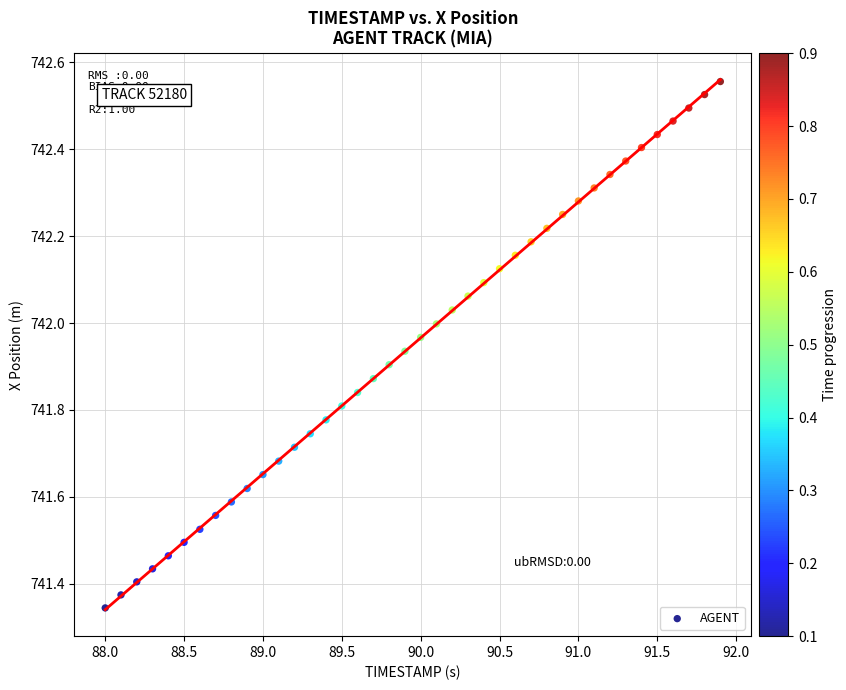

What is the range of Y values (max minus min)?

1.2